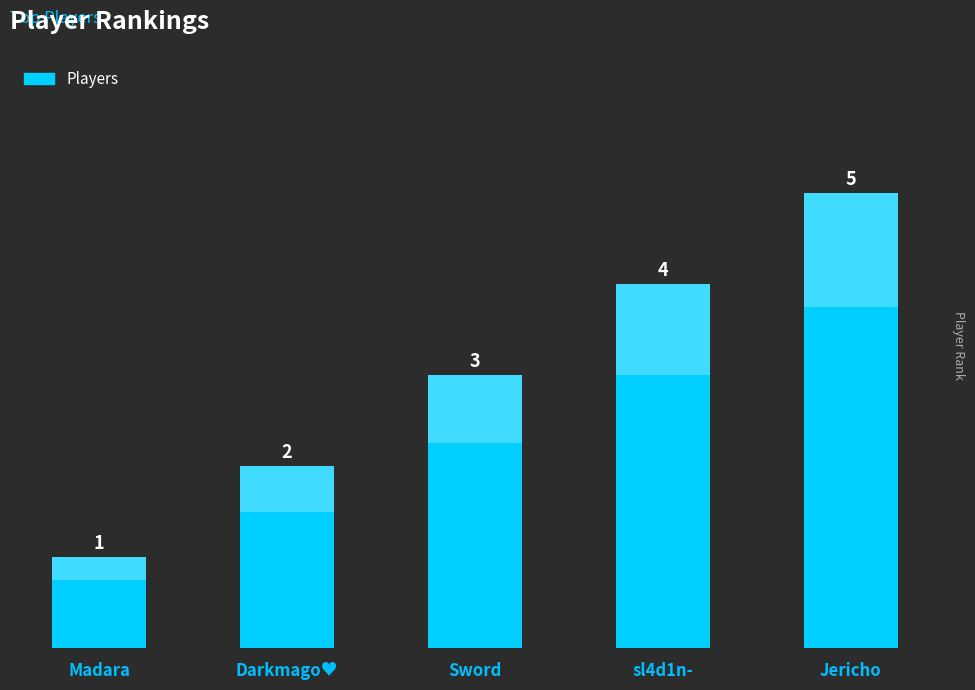

Approximately how many times larger is the value at Sword compared to Darkmago♥?

1.5